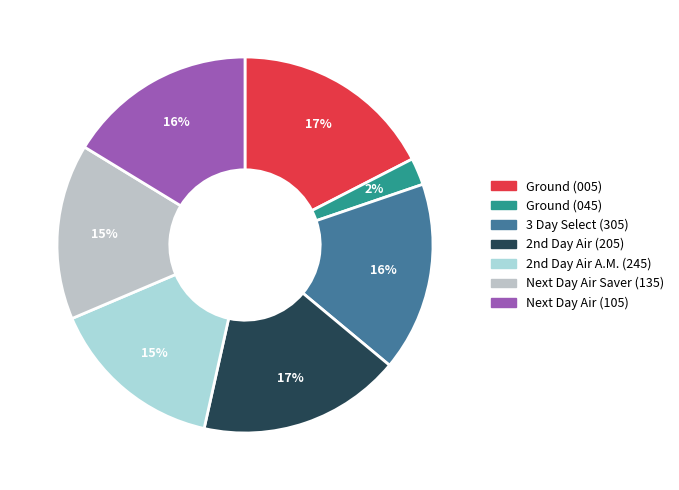

Count the number of slices in the pie.

7